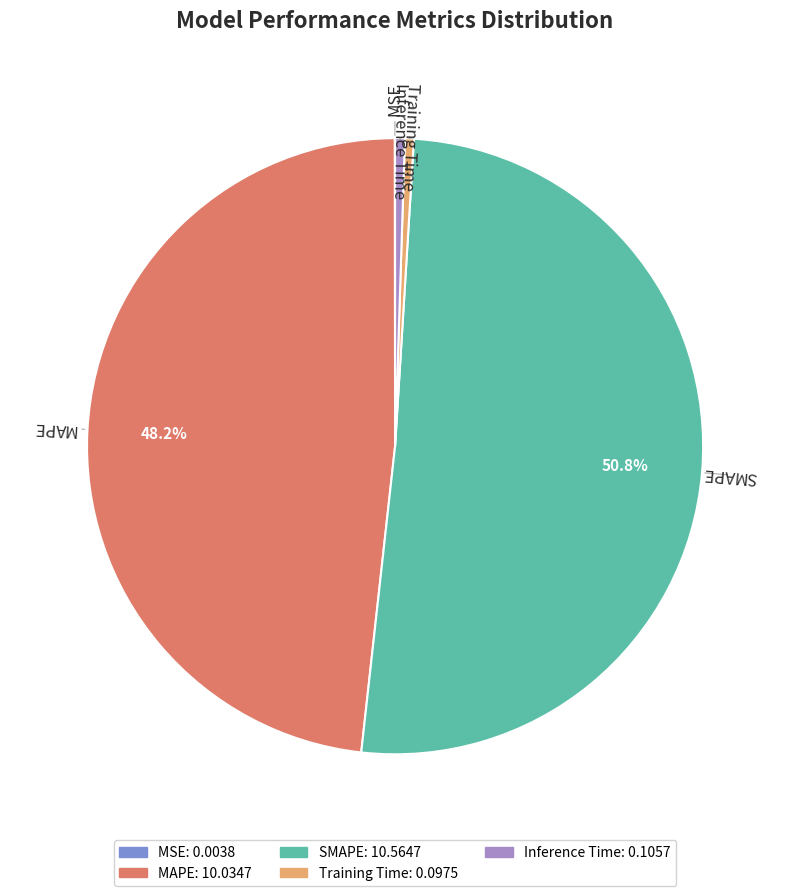

Is it true that MAPE is 48% of the pie?

True